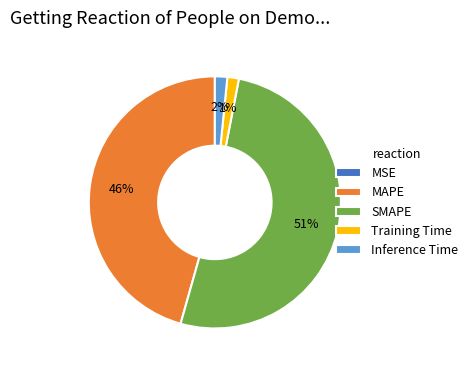

Which category has the biggest portion of the pie?

SMAPE